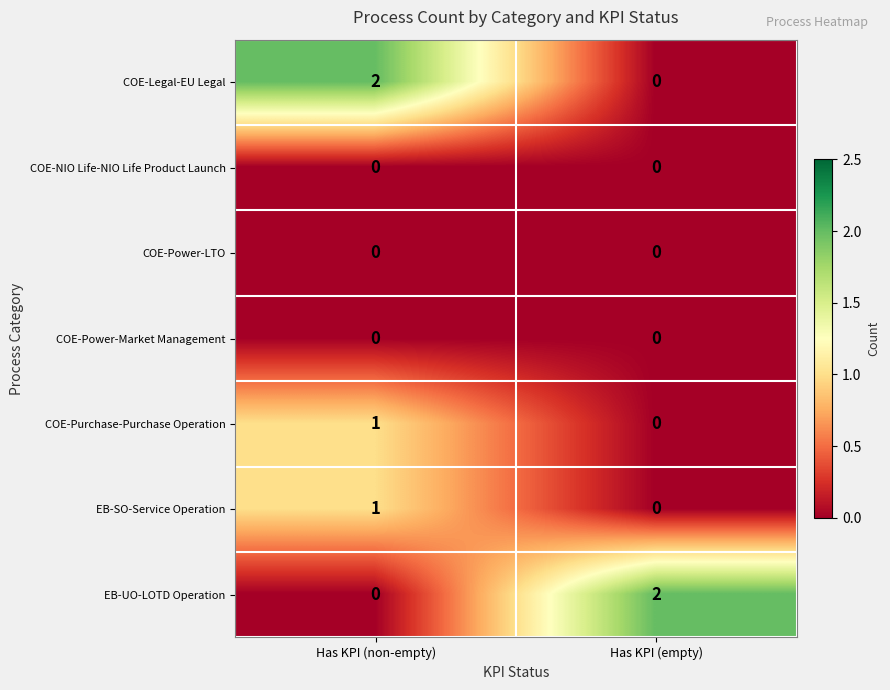

At which label does COE-Purchase-Purchase Operation reach its peak?

Has KPI (non-empty)